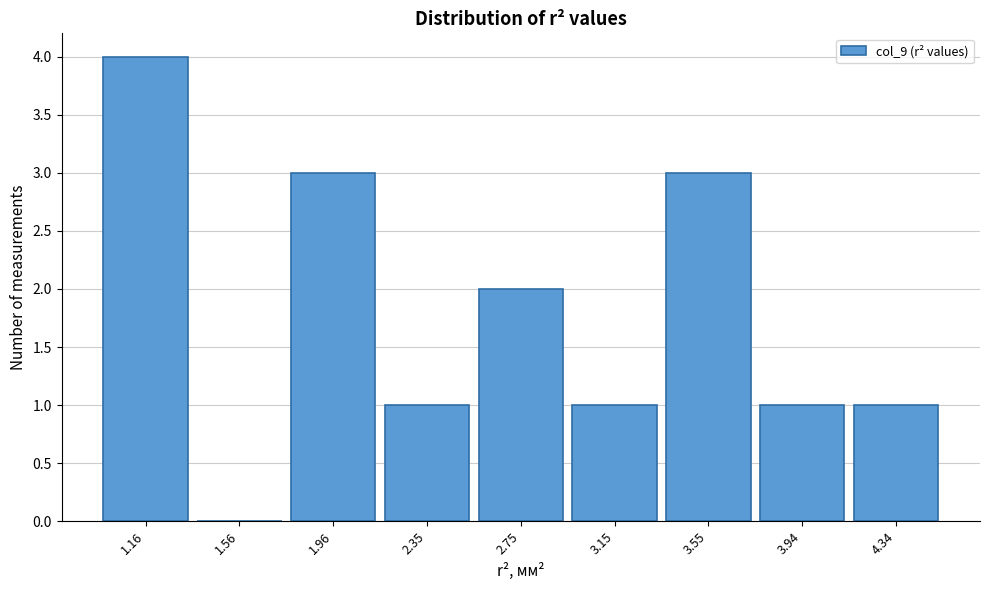

Reading left to right, list every bar in this chart as the range it spans on the x-axis followed by its height. Neither the bar edges nor the heights are printed on the chart, so give them approximately, as read against the axes.

0.95 to 1.35: 4
1.35 to 1.75: 0
1.75 to 2.15: 3
2.15 to 2.55: 1
2.55 to 2.95: 2
2.95 to 3.35: 1
3.35 to 3.75: 3
3.75 to 4.15: 1
4.15 to 4.55: 1